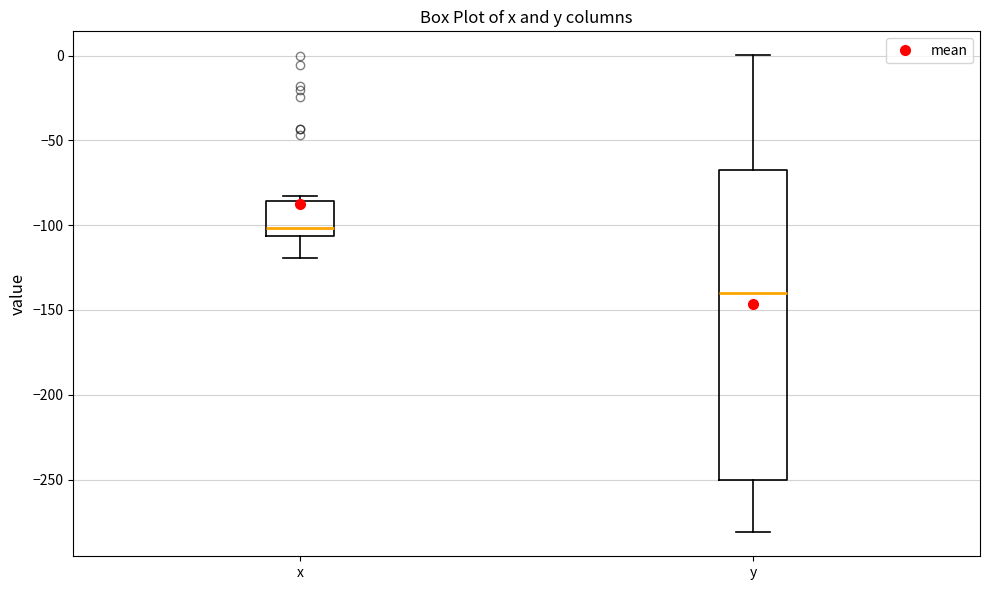

Reading left to right, read every box against the y-axis: the position of its median line, the range the box covers, and the ends of its whiskers. The values are not printed on the chart, so give them approximately, as read against the axis.

x: median -100, box -105 to -85, whiskers -120 to -85 (just above the box's upper edge)
y: median -140, box -250 to -65, whiskers -280 to 0